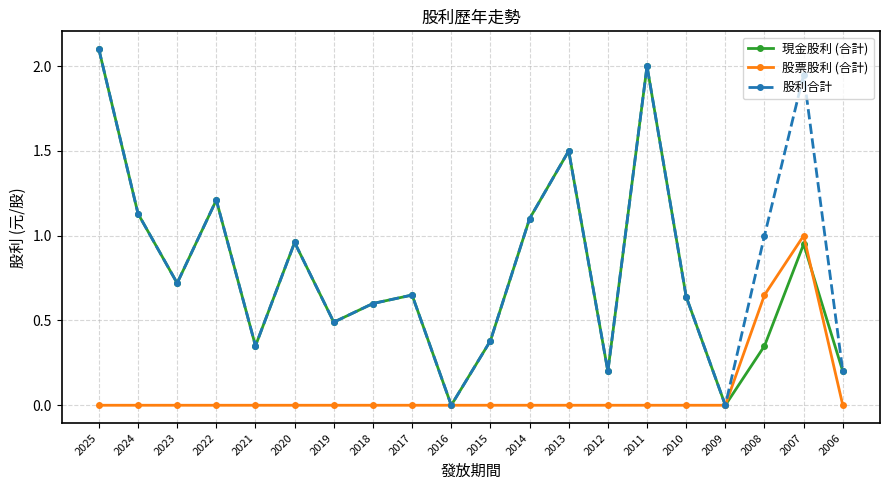

What is the difference between the second highest and minimum values in the 股利合計 series?

2.0